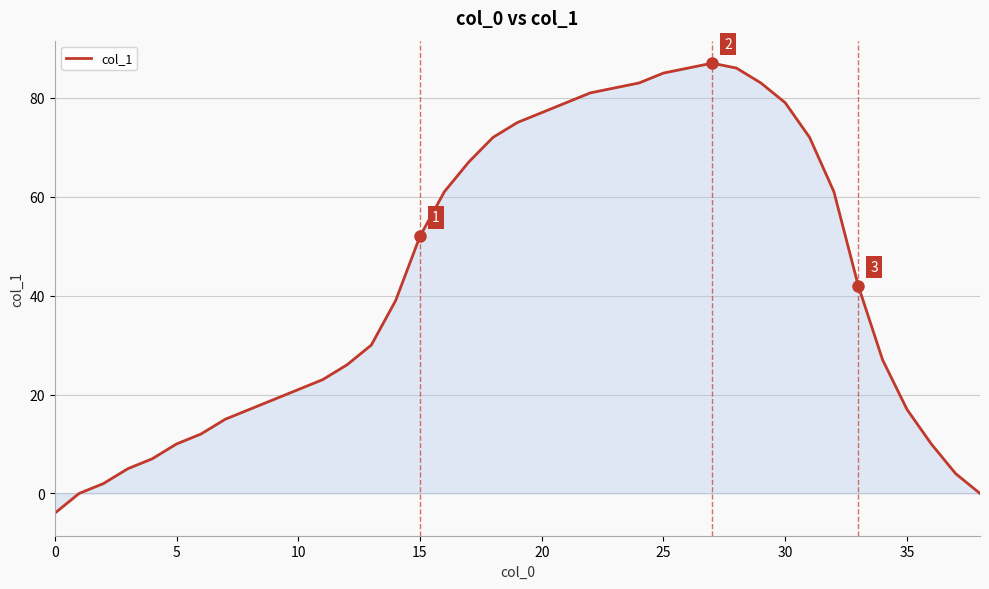

What is the minimum value shown in the chart?

-4